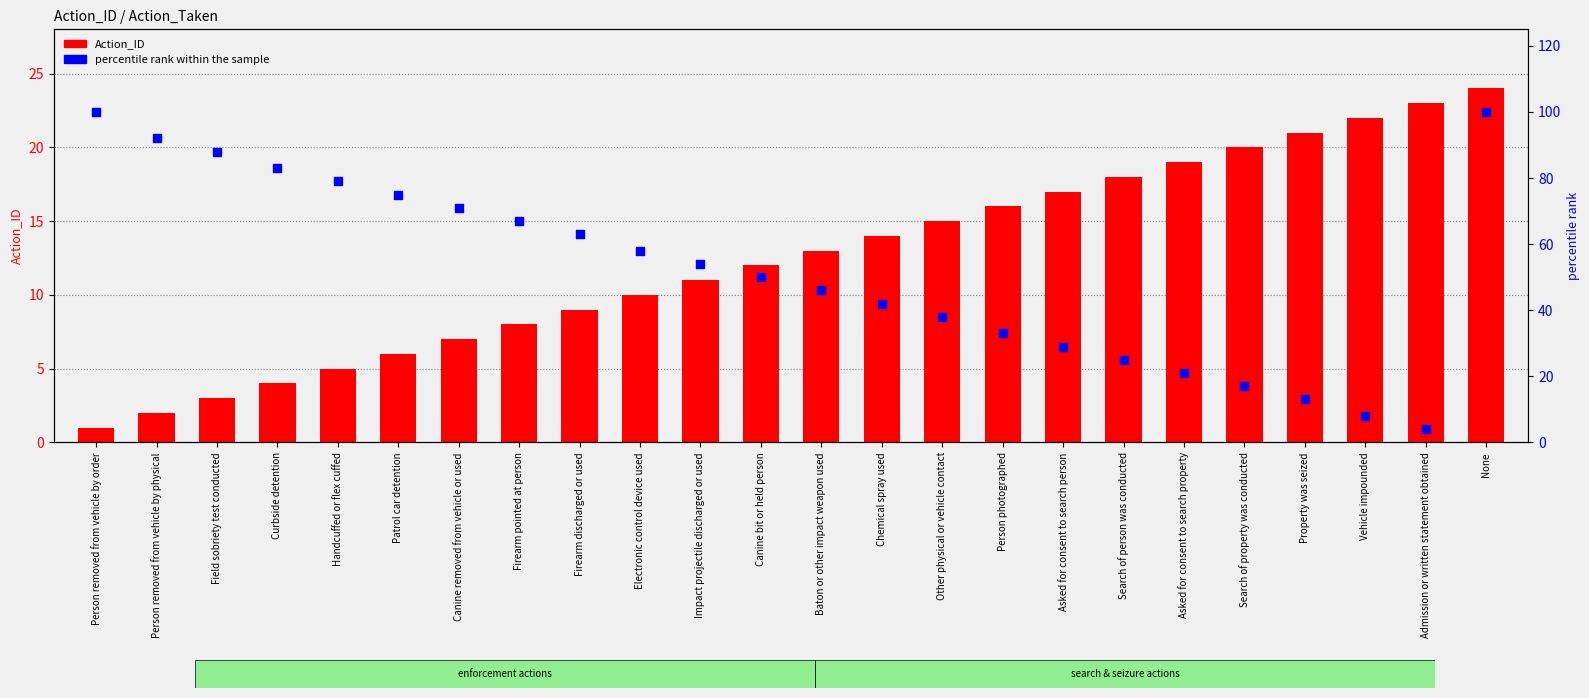

Which series has the widest spread of Y values?

percentile rank within the sample